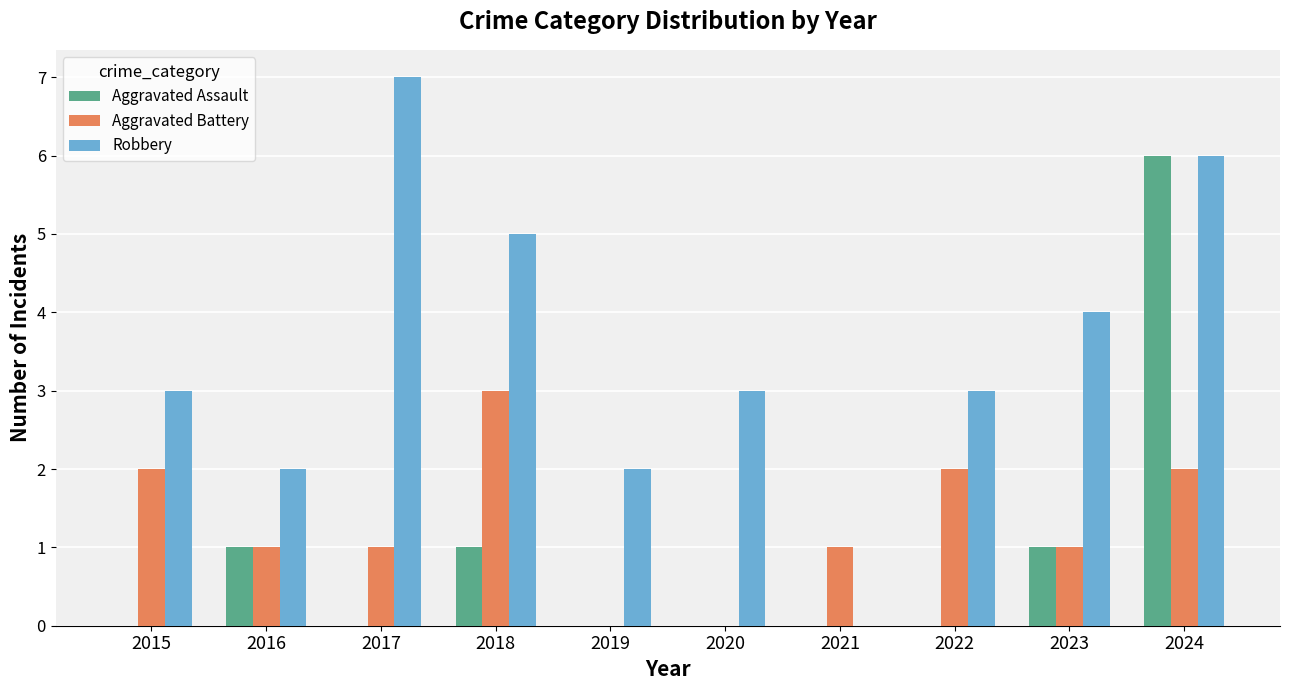

At which category is the sum across all series the highest?

2024